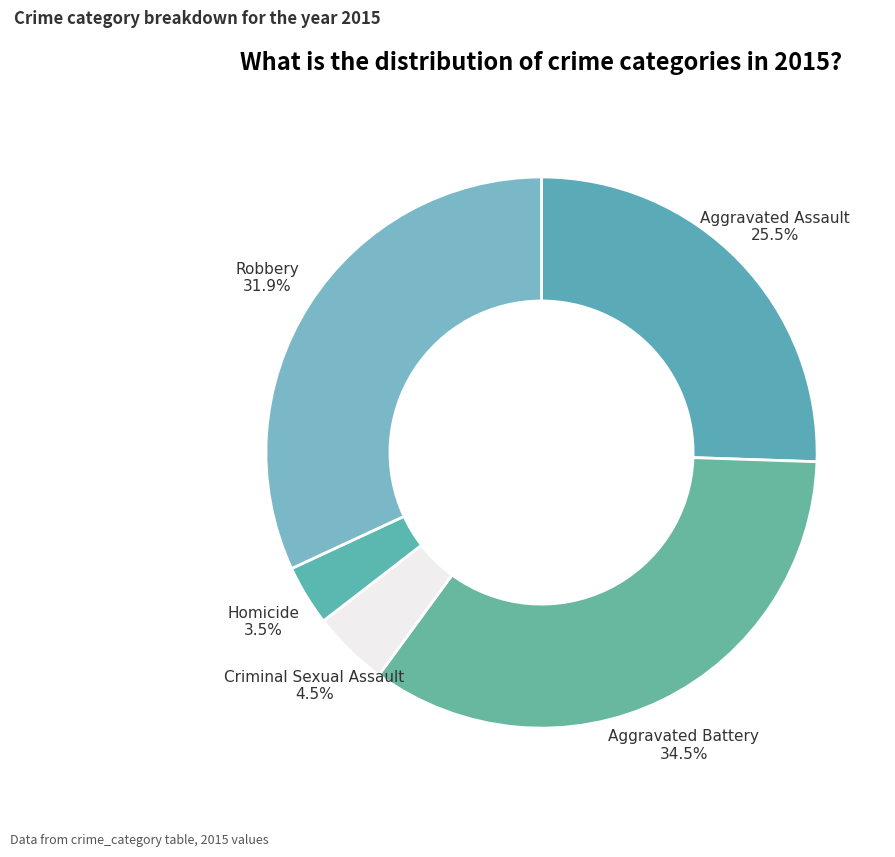

Is there a majority slice in this chart?

No